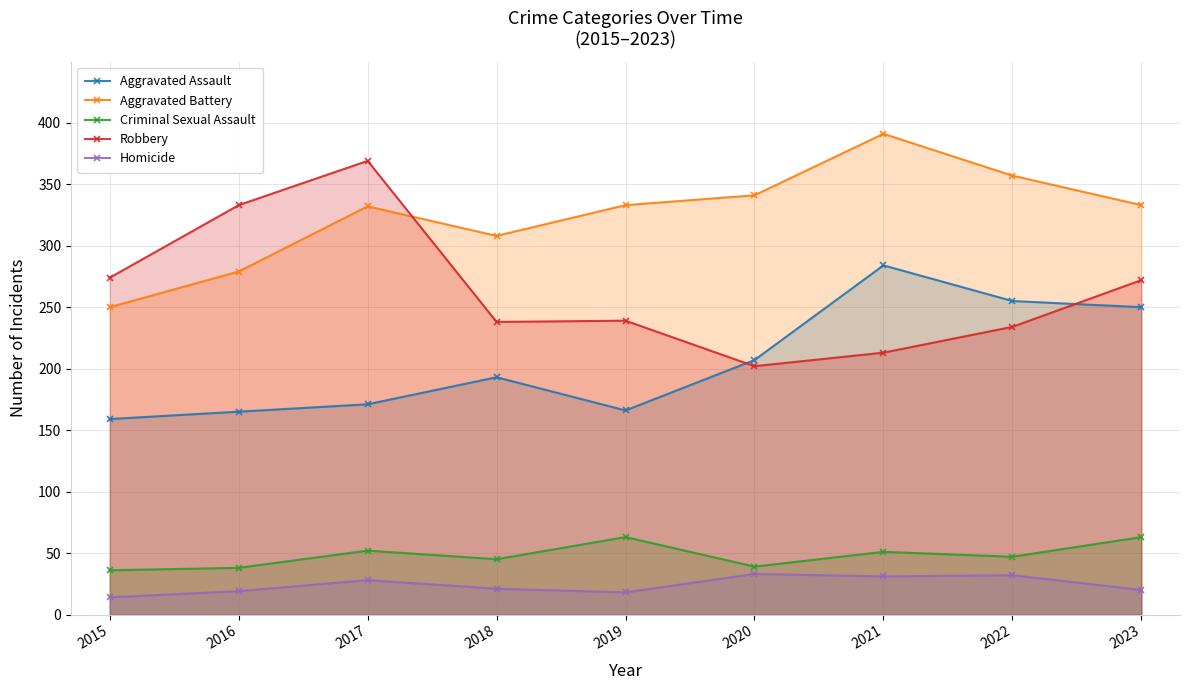

List the series in order of their peak value, highest first.

Aggravated Battery, Robbery, Aggravated Assault, Criminal Sexual Assault, Homicide